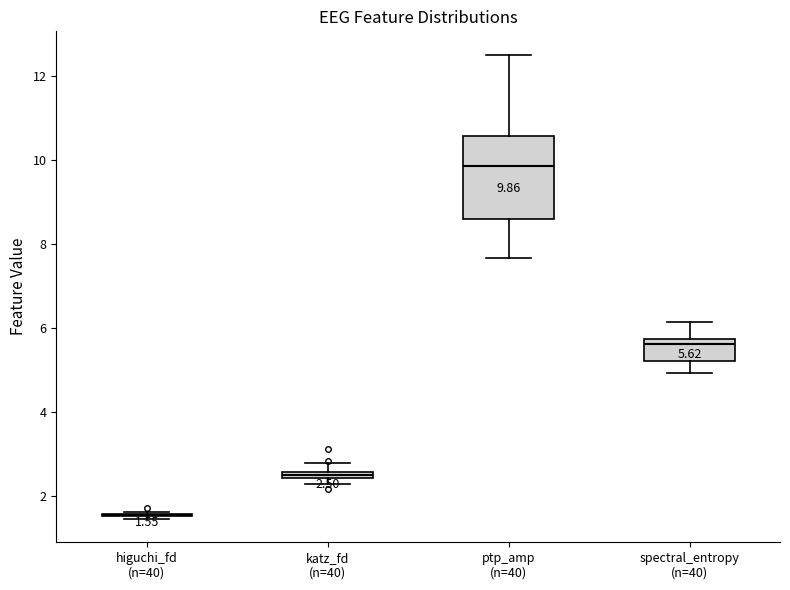

Which box is the tallest, from its lower edge to its upper edge?

ptp_amp (n=40)